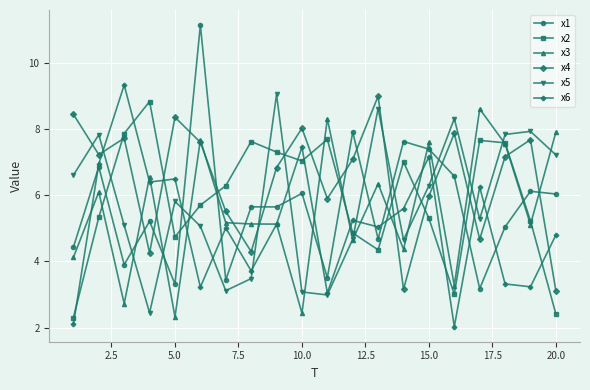

True or false: x2 and x5 cross at least once.

True